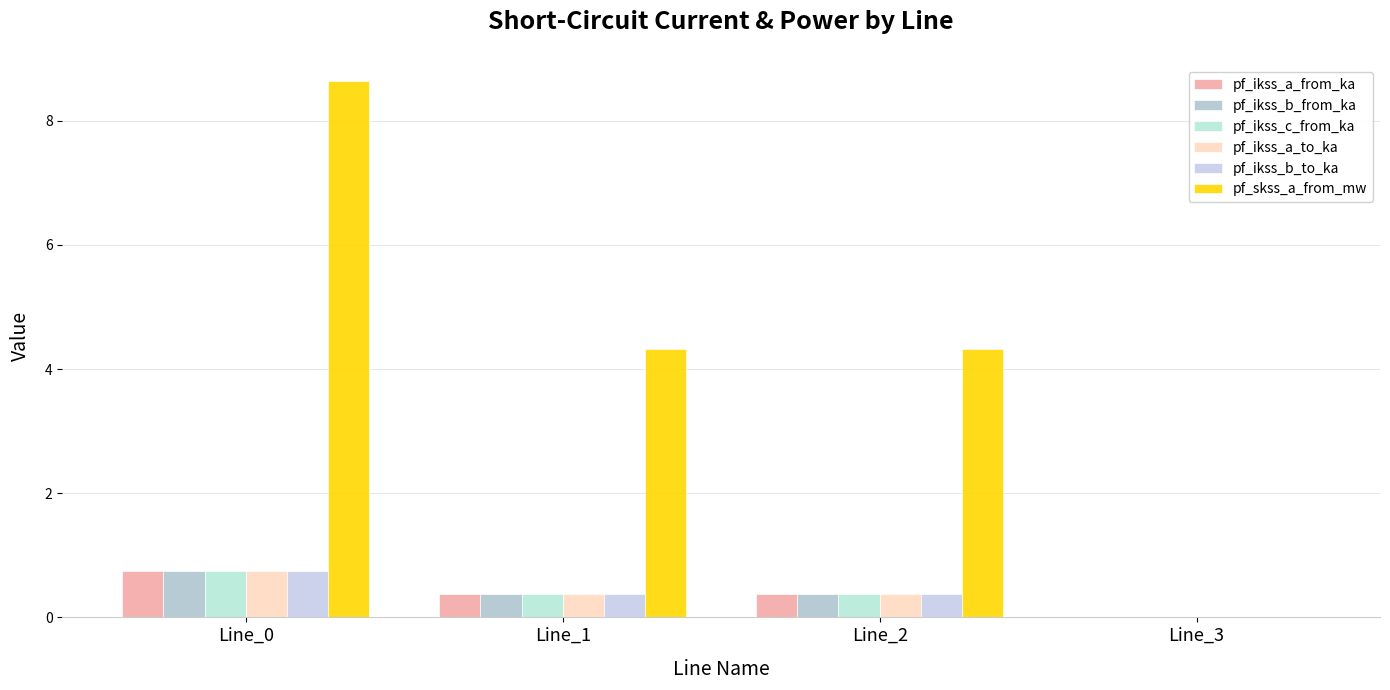

How many values in pf_ikss_a_to_ka are above zero?

3